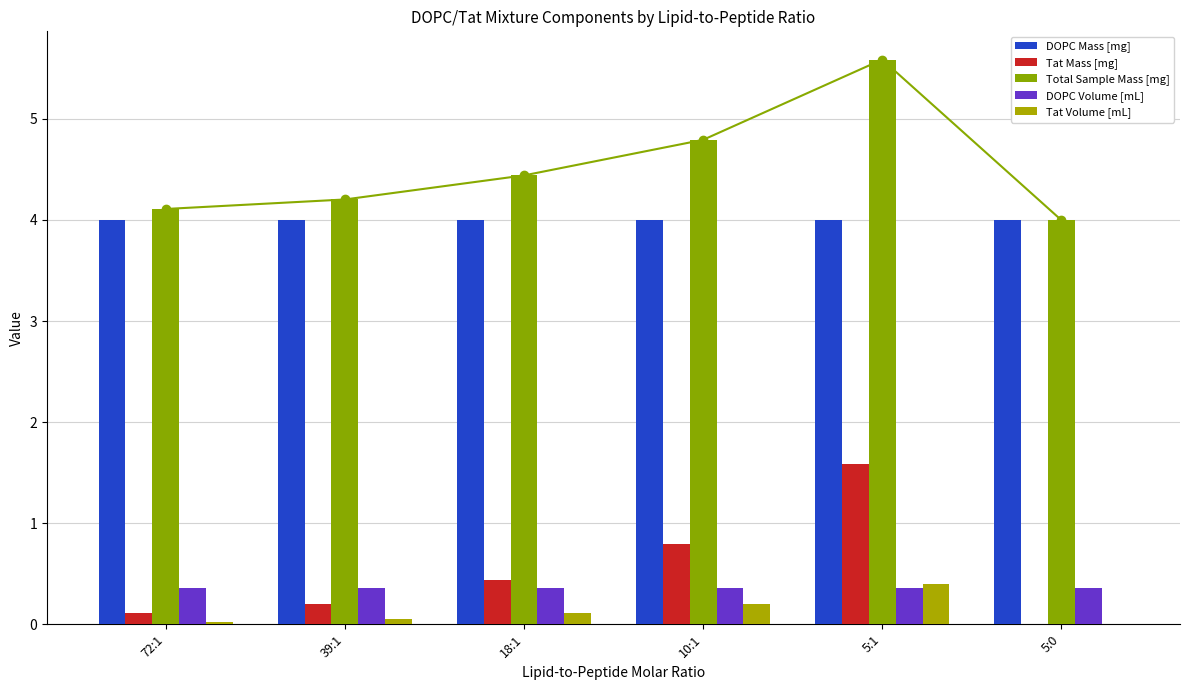

Reading left to right, extract all data points from this chart.

DOPC Mass [mg]: 4.0	4.0	4.0	4.0	4.0	4.0
Tat Mass [mg]: 0.1	0.2	0.4	0.8	1.6	0.0
Total Sample Mass [mg]: 4.1	4.2	4.4	4.8	5.6	4.0
DOPC Volume [mL]: 0.4	0.4	0.4	0.4	0.4	0.4
Tat Volume [mL]: 0.0	0.1	0.1	0.2	0.4	0.0